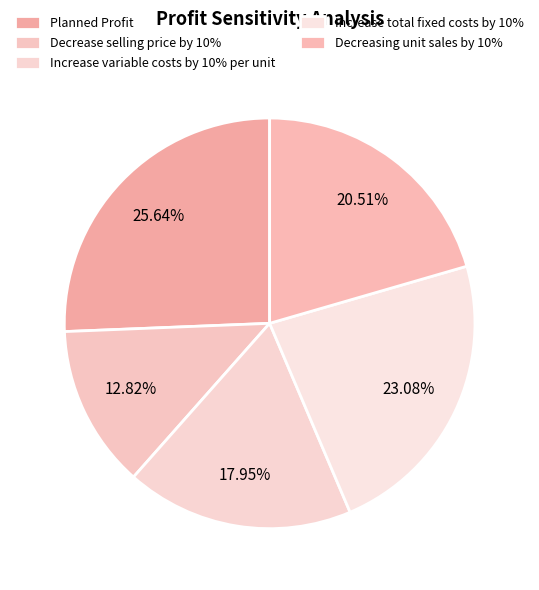

How many slices are in this pie chart?

5